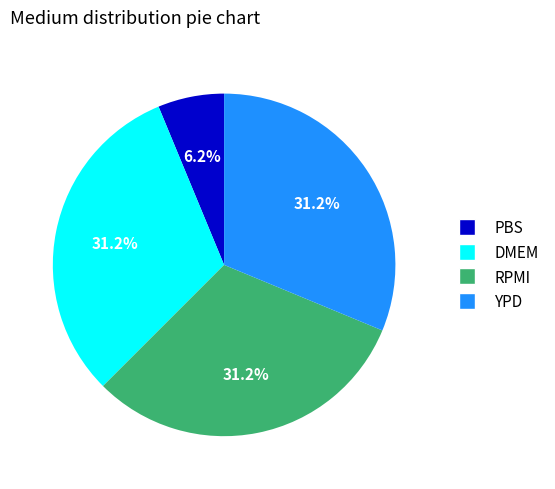

Is it true that DMEM is 41% of the pie?

False